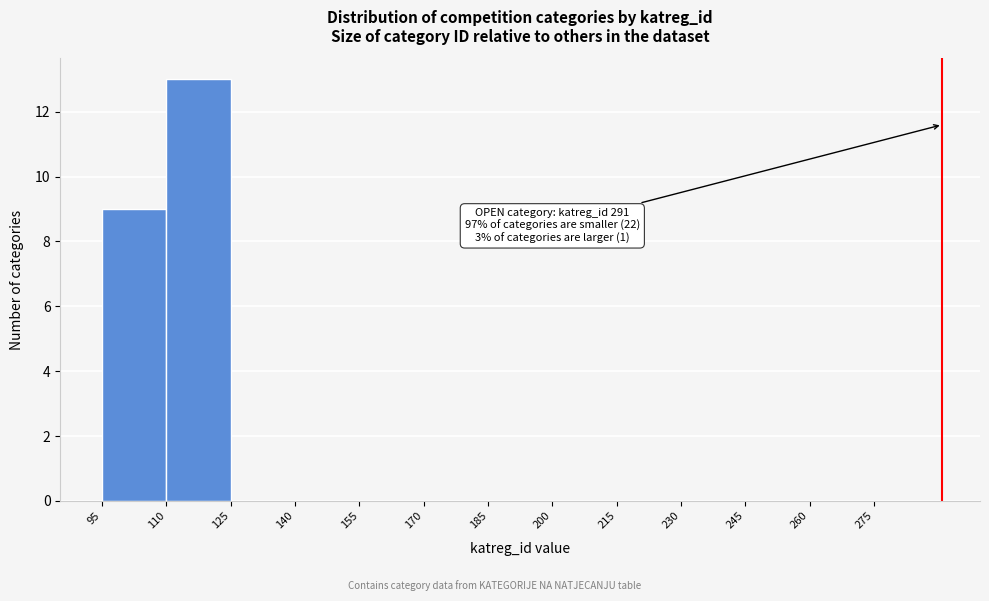

Over which range of the x-axis is the bar tallest?

110 to 125